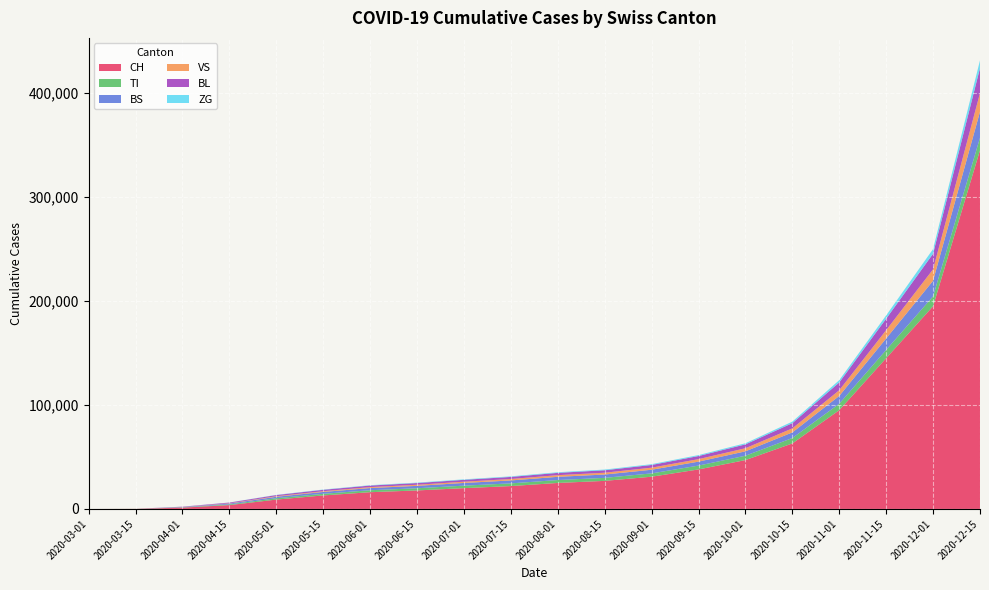

Reading right to left, list all the values displayed in this chart.

CH: 2020-12-15=345000	2020-12-01=195000	2020-11-15=145000	2020-11-01=95000	2020-10-15=63000	2020-10-01=47000	2020-09-15=38000	2020-09-01=31000	2020-08-15=27000	2020-08-01=25000	2020-07-15=22000	2020-07-01=20000	2020-06-15=17800	2020-06-01=16100	2020-05-15=13000	2020-05-01=9000	2020-04-15=3702	2020-04-01=1279	2020-03-15=79	2020-03-01=0
TI: 2020-12-15=12000	2020-12-01=9500	2020-11-15=8000	2020-11-01=6200	2020-10-15=5200	2020-10-01=4200	2020-09-15=3700	2020-09-01=3200	2020-08-15=2900	2020-08-01=2800	2020-07-15=2600	2020-07-01=2400	2020-06-15=2100	2020-06-01=1900	2020-05-15=1550	2020-05-01=1300	2020-04-15=650	2020-04-01=229	2020-03-15=61	2020-03-01=0
BS: 2020-12-15=25000	2020-12-01=15000	2020-11-15=11000	2020-11-01=7500	2020-10-15=5400	2020-10-01=4200	2020-09-15=3800	2020-09-01=3500	2020-08-15=3200	2020-08-01=3100	2020-07-15=2800	2020-07-01=2600	2020-06-15=2300	2020-06-01=2100	2020-05-15=1800	2020-05-01=1400	2020-04-15=800	2020-04-01=323	2020-03-15=0	2020-03-01=0
VS: 2020-12-15=18000	2020-12-01=11000	2020-11-15=8000	2020-11-01=5500	2020-10-15=3900	2020-10-01=3000	2020-09-15=2400	2020-09-01=2000	2020-08-15=1750	2020-08-01=1600	2020-07-15=1400	2020-07-01=1200	2020-06-15=1050	2020-06-01=900	2020-05-15=700	2020-05-01=550	2020-04-15=280	2020-04-01=96	2020-03-15=6	2020-03-01=0
BL: 2020-12-15=24000	2020-12-01=15000	2020-11-15=11000	2020-11-01=7500	2020-10-15=5000	2020-10-01=3700	2020-09-15=3000	2020-09-01=2600	2020-08-15=2350	2020-08-01=2200	2020-07-15=2000	2020-07-01=1800	2020-06-15=1650	2020-06-01=1500	2020-05-15=1350	2020-05-01=1100	2020-04-15=700	2020-04-01=249	2020-03-15=5	2020-03-01=0
ZG: 2020-12-15=7500	2020-12-01=4500	2020-11-15=3200	2020-11-01=2200	2020-10-15=1500	2020-10-01=1100	2020-09-15=900	2020-09-01=770	2020-08-15=680	2020-08-01=620	2020-07-15=550	2020-07-01=480	2020-06-15=420	2020-06-01=360	2020-05-15=280	2020-05-01=200	2020-04-15=100	2020-04-01=40	2020-03-15=0	2020-03-01=0